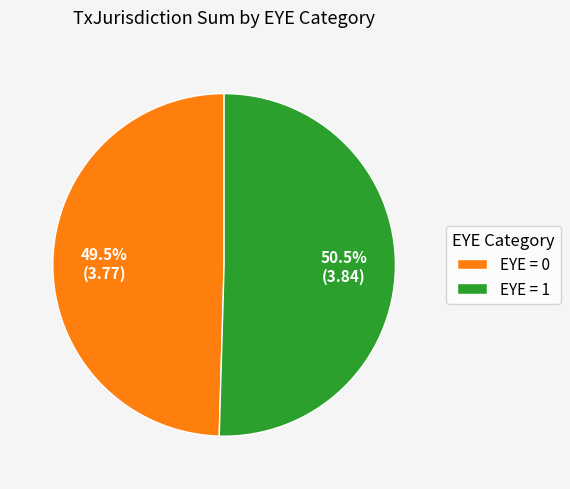

Combined, do EYE = 1 and EYE = 0 account for over 50%?

Yes